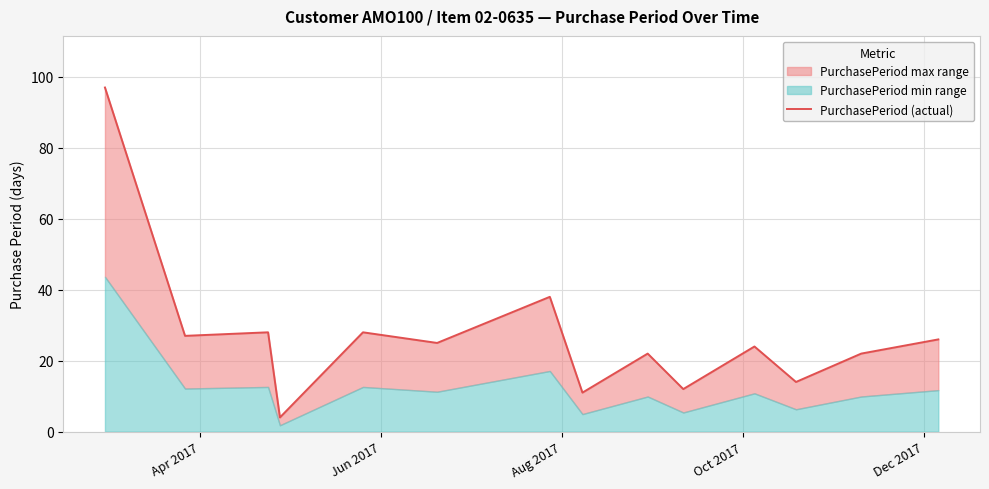

What is the maximum value shown in the chart?

97